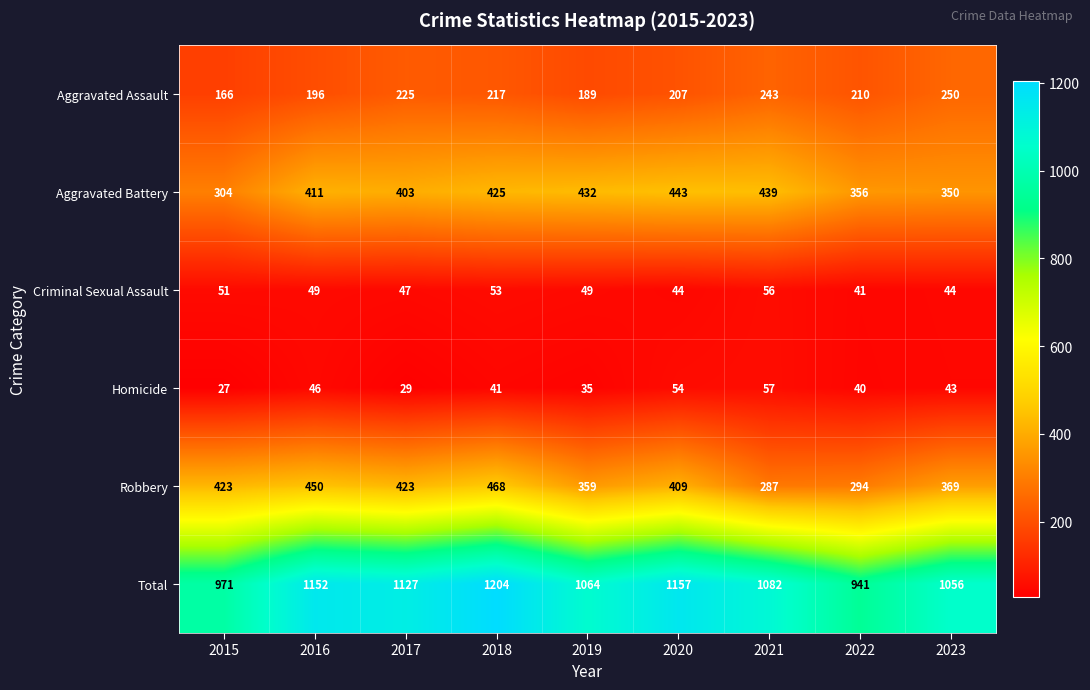

True or false: Total has a value of 971 at 2015.

True